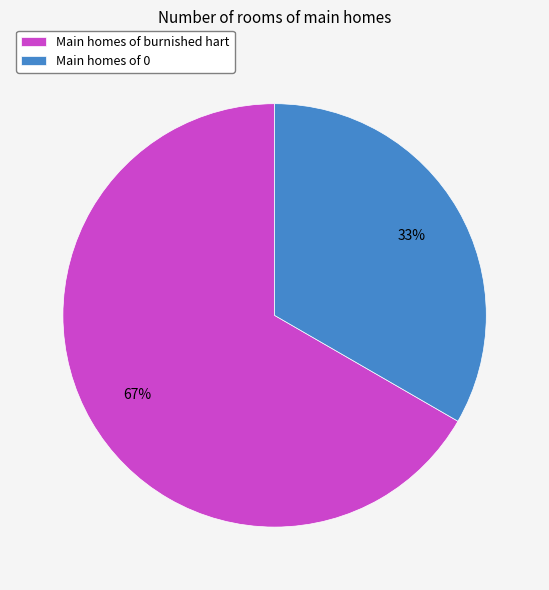

To the nearest percent, what percentage of the pie is Main homes of 0?

33%